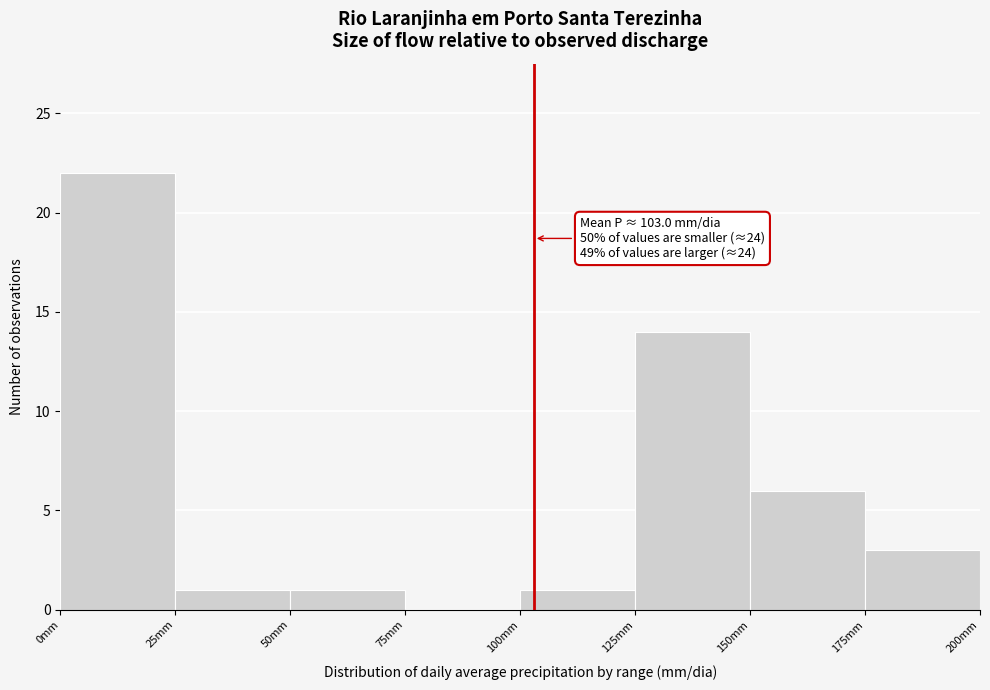

Over which range of the x-axis is the bar tallest?

0 to 25